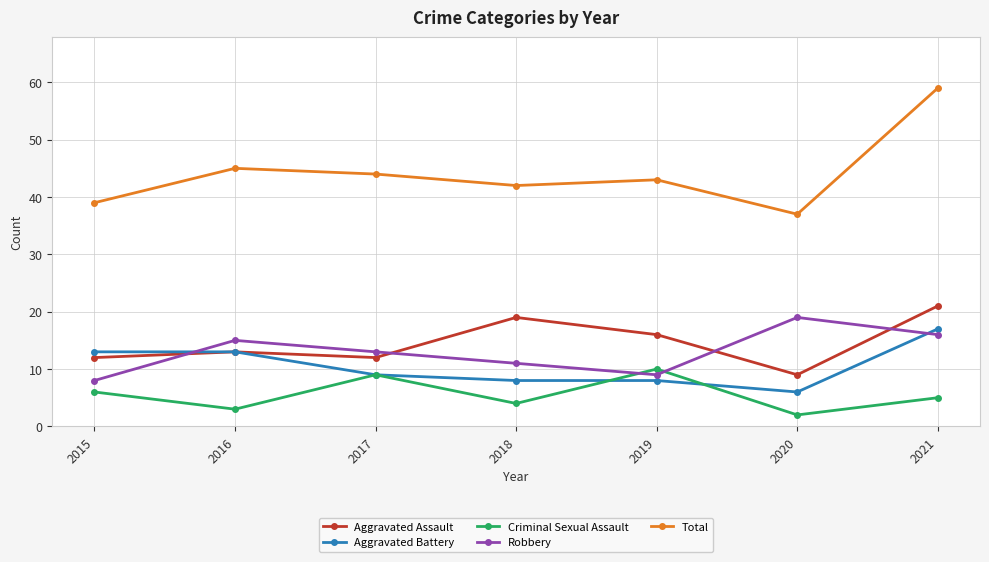

At which category does Robbery reach its first local valley?

2019